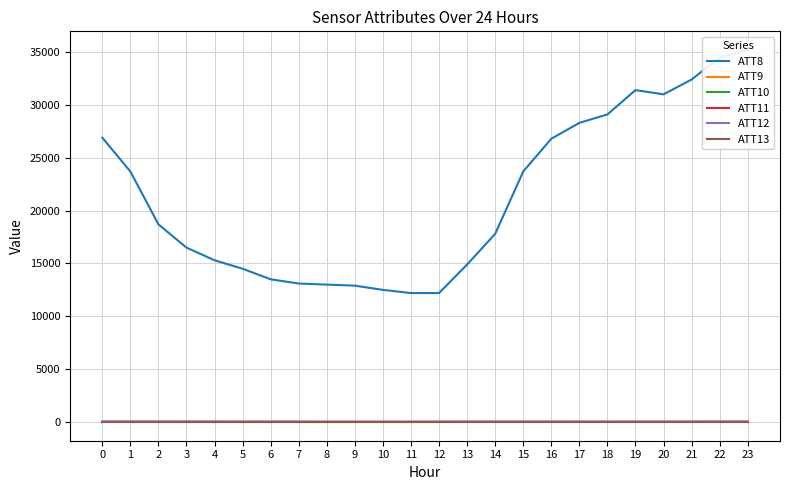

What is the difference between the second highest and minimum values in the ATT12 series?

12.8